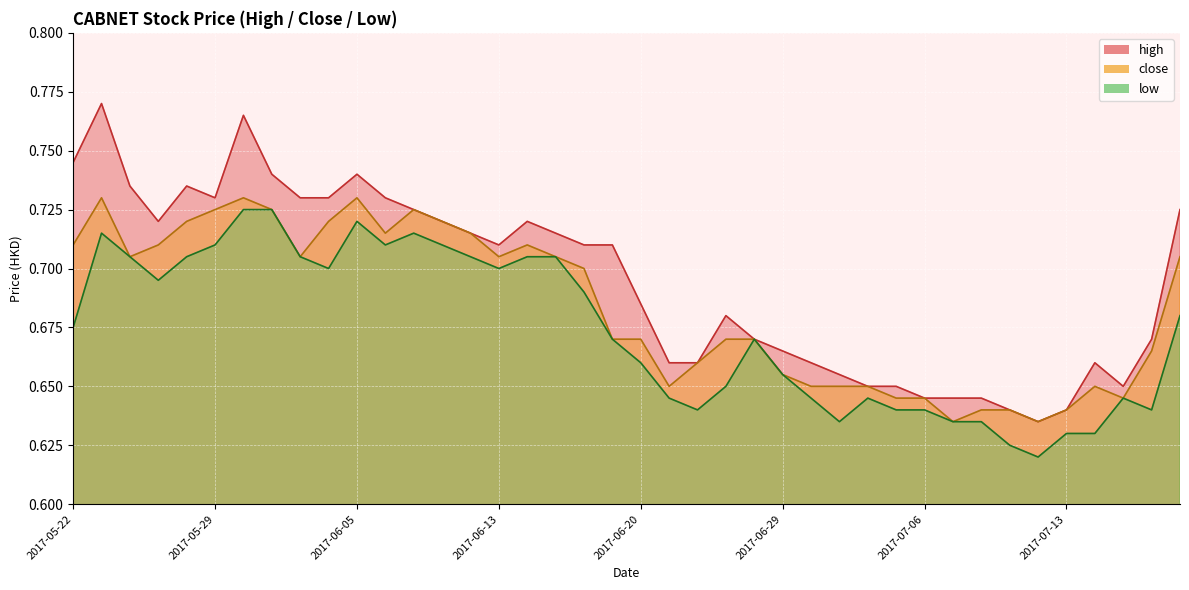

List the series in order of their overall mean, lowest first.

low, close, high